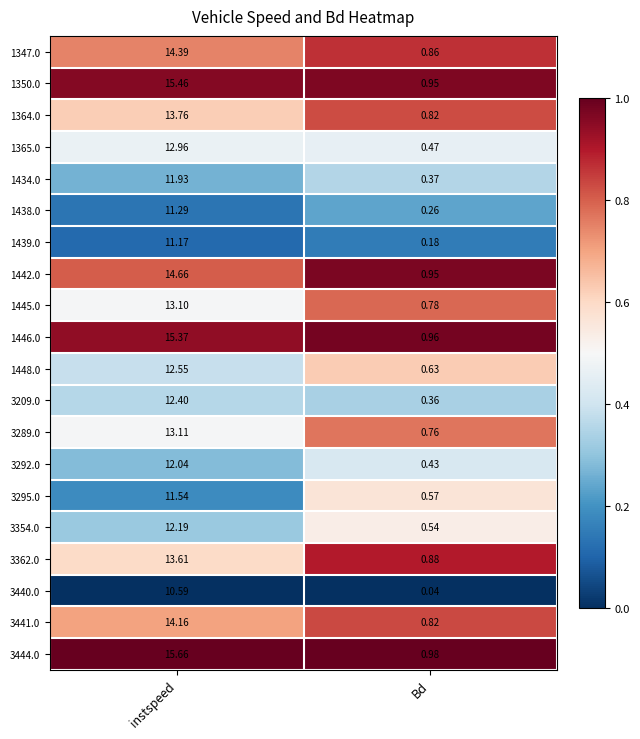

At which label is 3362.0 closest to 7?

Bd